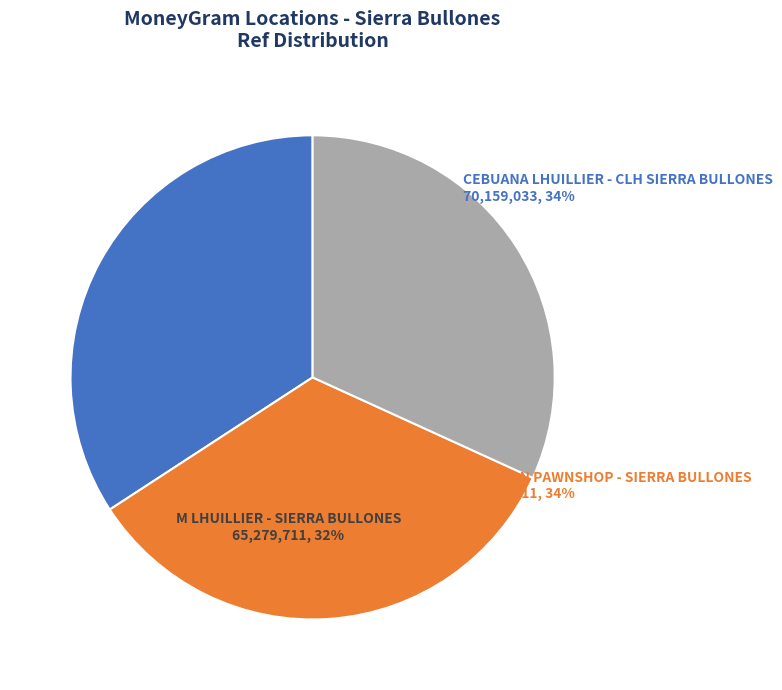

Count the number of slices in the pie.

3